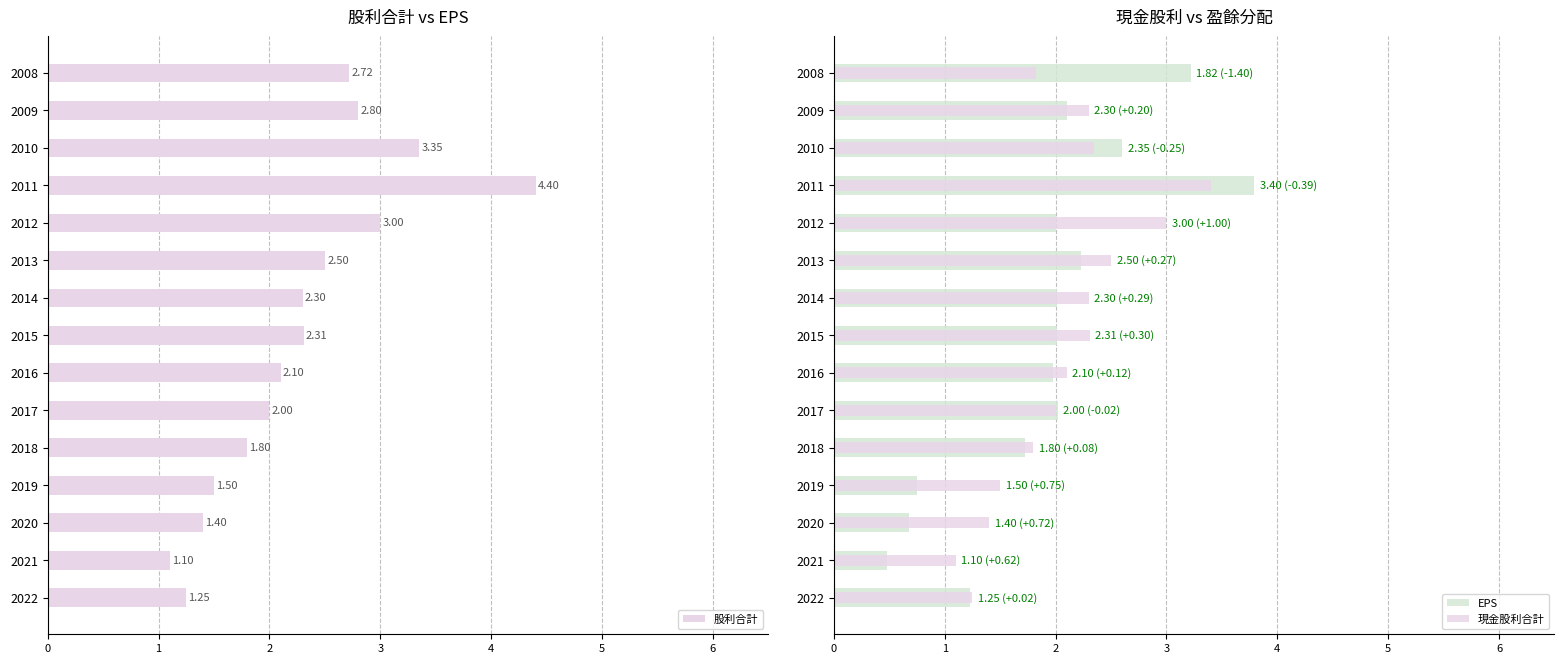

What is the difference between the maximum and minimum values in the 股利合計 series?

3.3